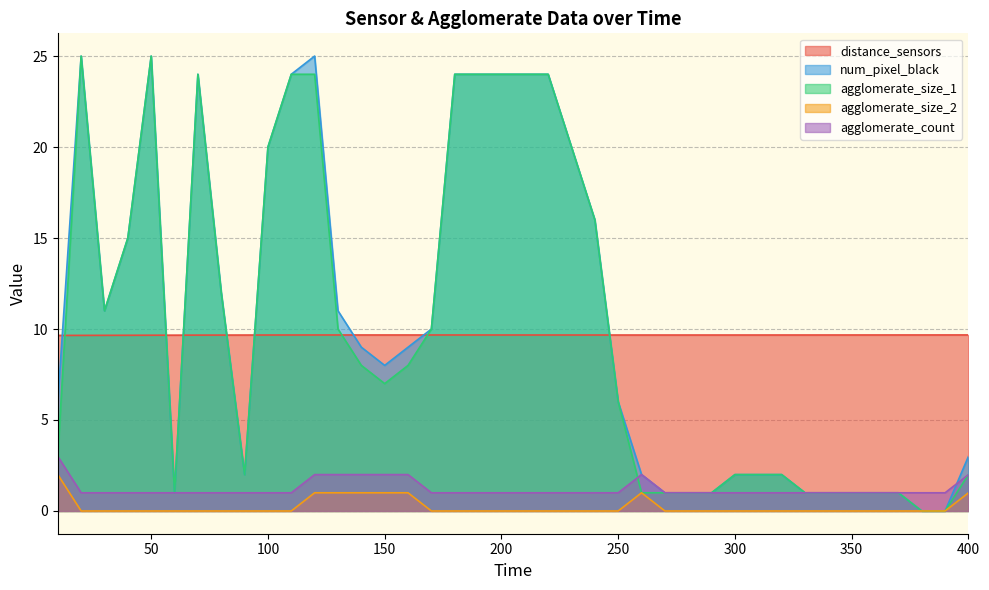

How many values in the agglomerate_size_1 series are below 8?

20